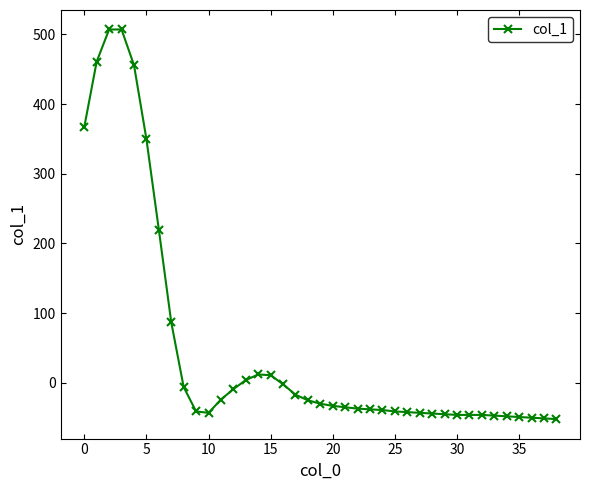

True or false: the data has more than 0 interior local peaks.

True